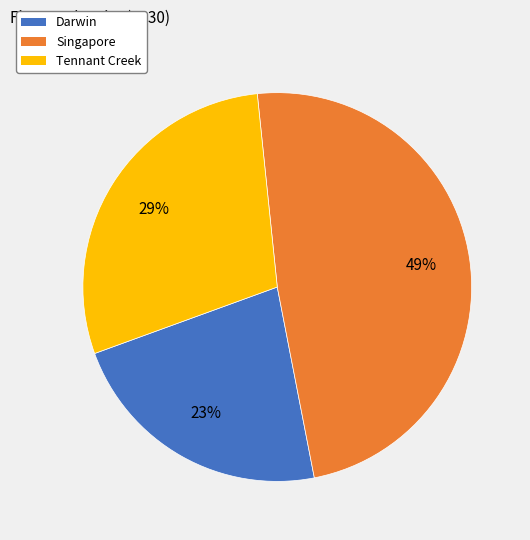

Which has a higher value, Tennant Creek or Darwin?

Tennant Creek